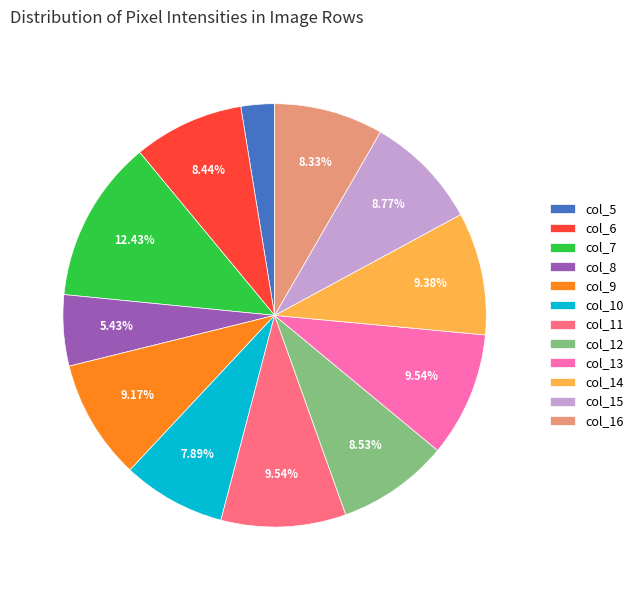

To the nearest percent, what portion does col_12 represent?

9%